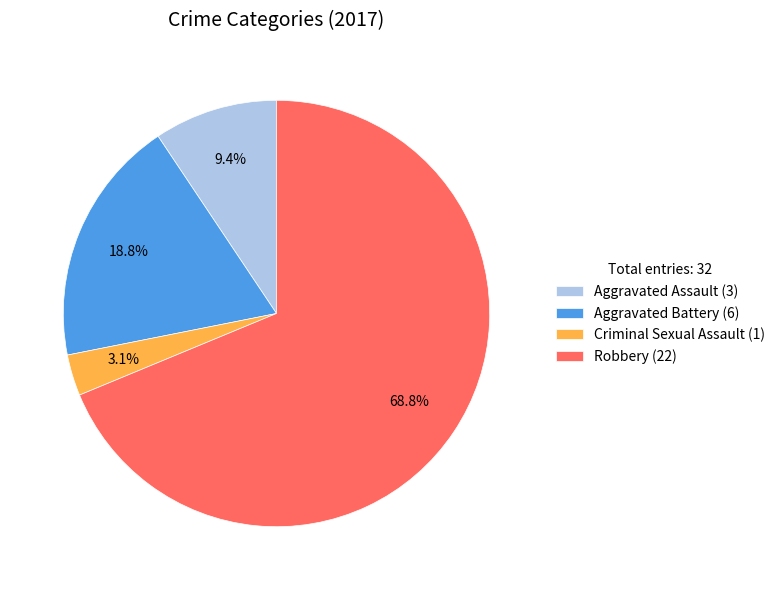

Combined, do Robbery (22) and Aggravated Battery (6) account for over 50%?

Yes